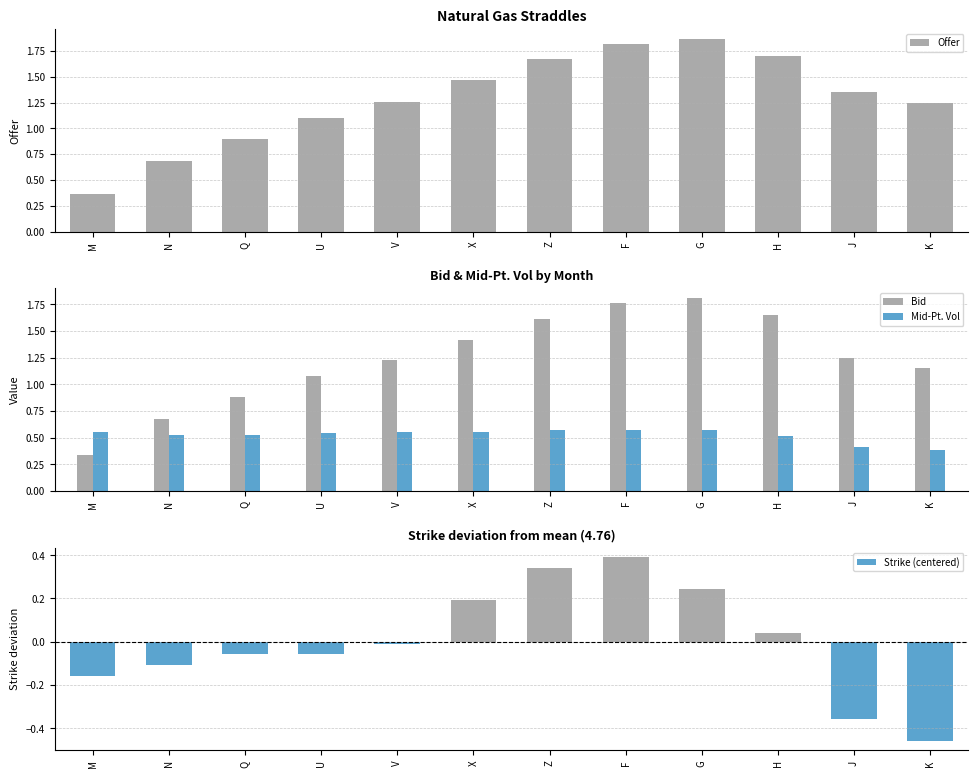

Reading left to right, transcribe all the data shown in this chart.

Offer: 0.4	0.7	0.9	1.1	1.3	1.5	1.7	1.8	1.9	1.7	1.4	1.2
Bid: 0.3	0.7	0.9	1.1	1.2	1.4	1.6	1.8	1.8	1.6	1.2	1.1
Mid-Pt. Vol: 0.6	0.5	0.5	0.5	0.6	0.6	0.6	0.6	0.6	0.5	0.4	0.4
Strike (centered): -0.2	-0.1	-0.1	-0.1	-0.0	0.2	0.3	0.4	0.2	0.0	-0.4	-0.5